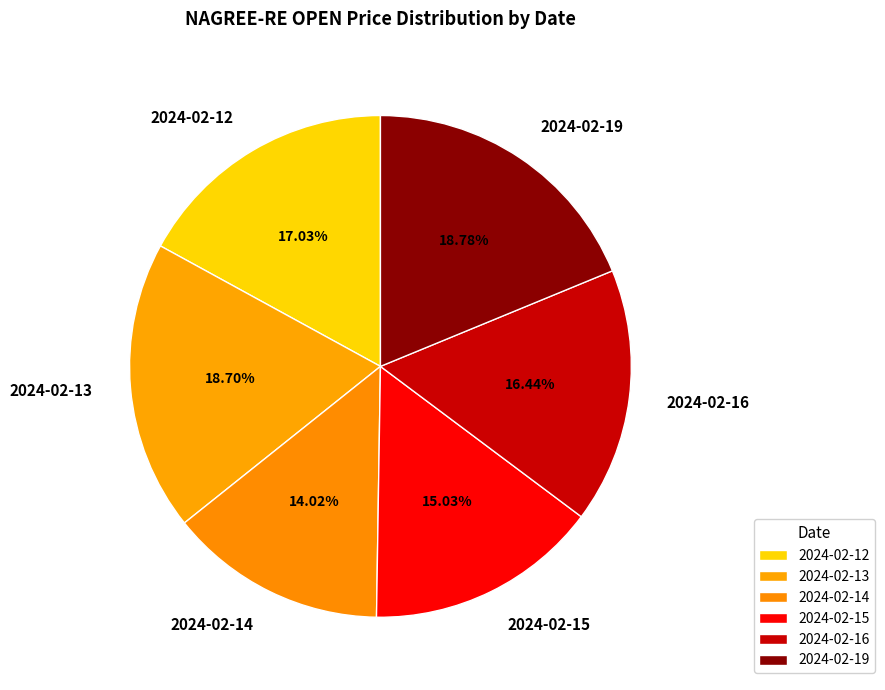

What percentage is NOT represented by 2024-02-16?

83.6%